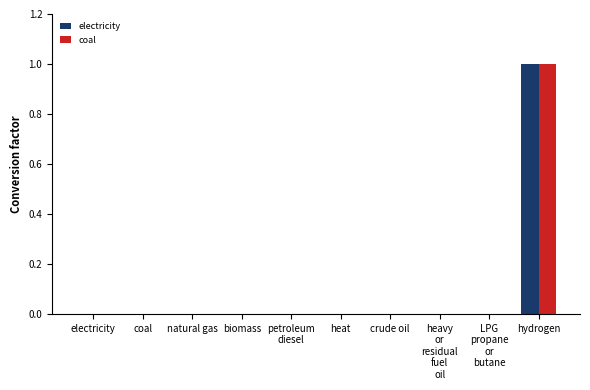

True or false: electricity has a value of 0 at crude oil.

True